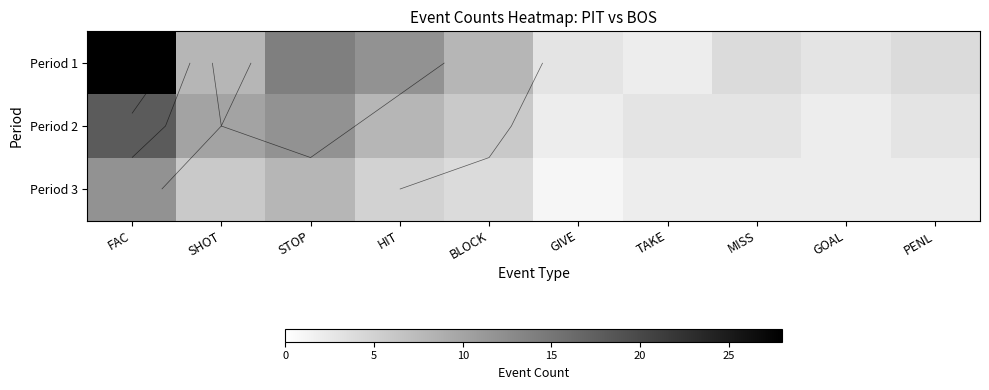

How many values in the Period 1 series are below 8?

5